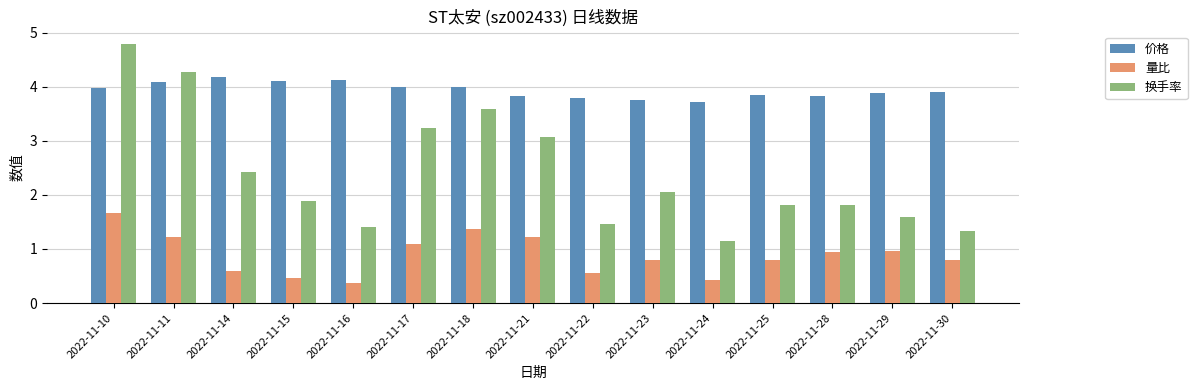

What is the difference between the second highest and second lowest values in the 换手率 series?

2.9